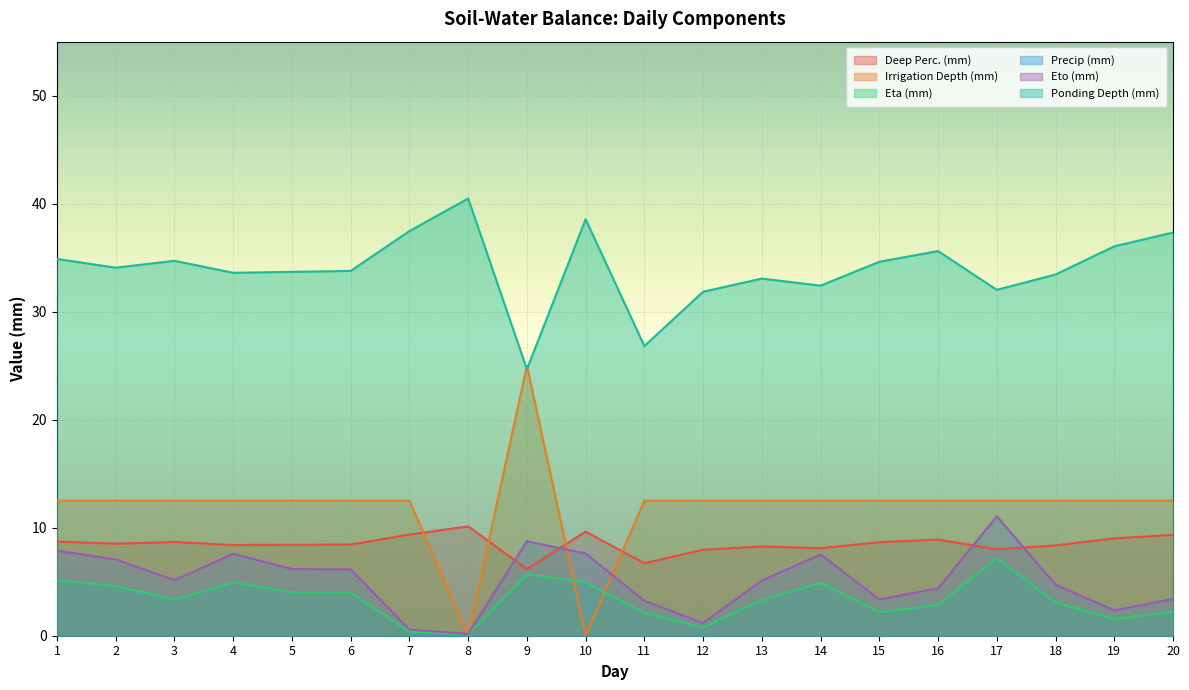

Which category has the lowest value across all series?

8